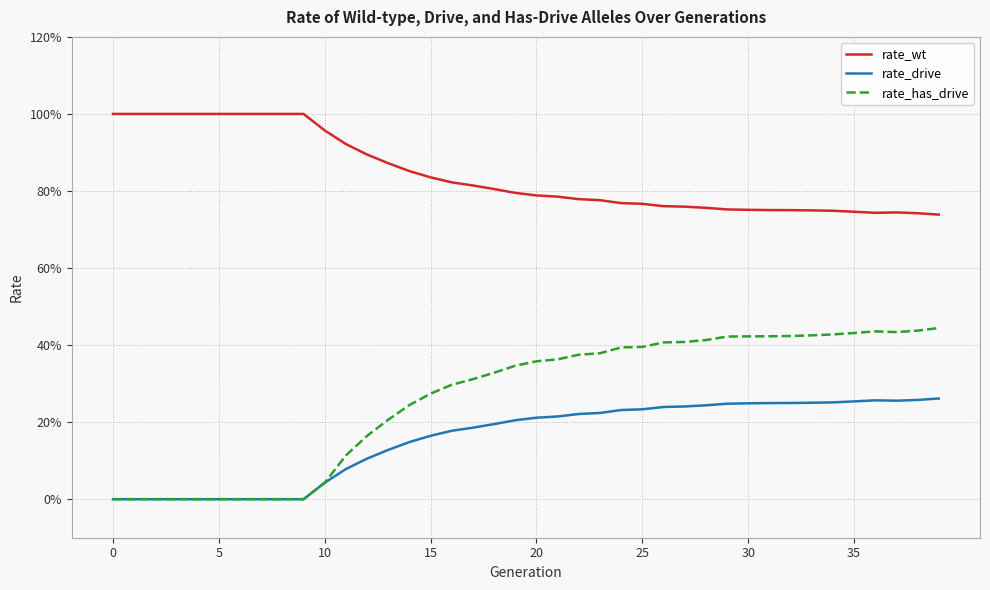

At which category is the sum across all series the highest?

39